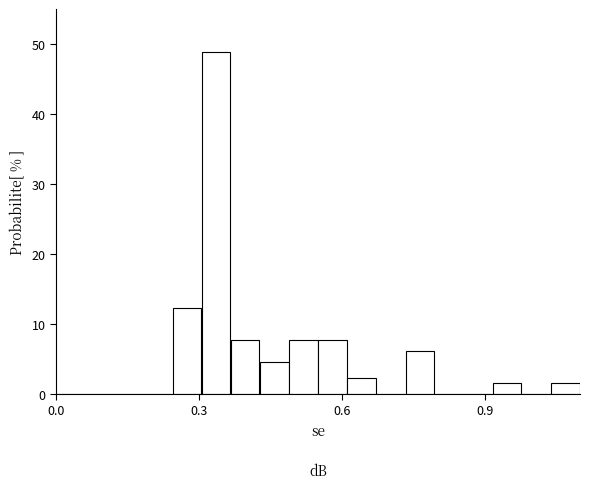

Around what value on the x-axis is the tallest bar? Give the approximate position of its centre, as read against the axis.

0.35